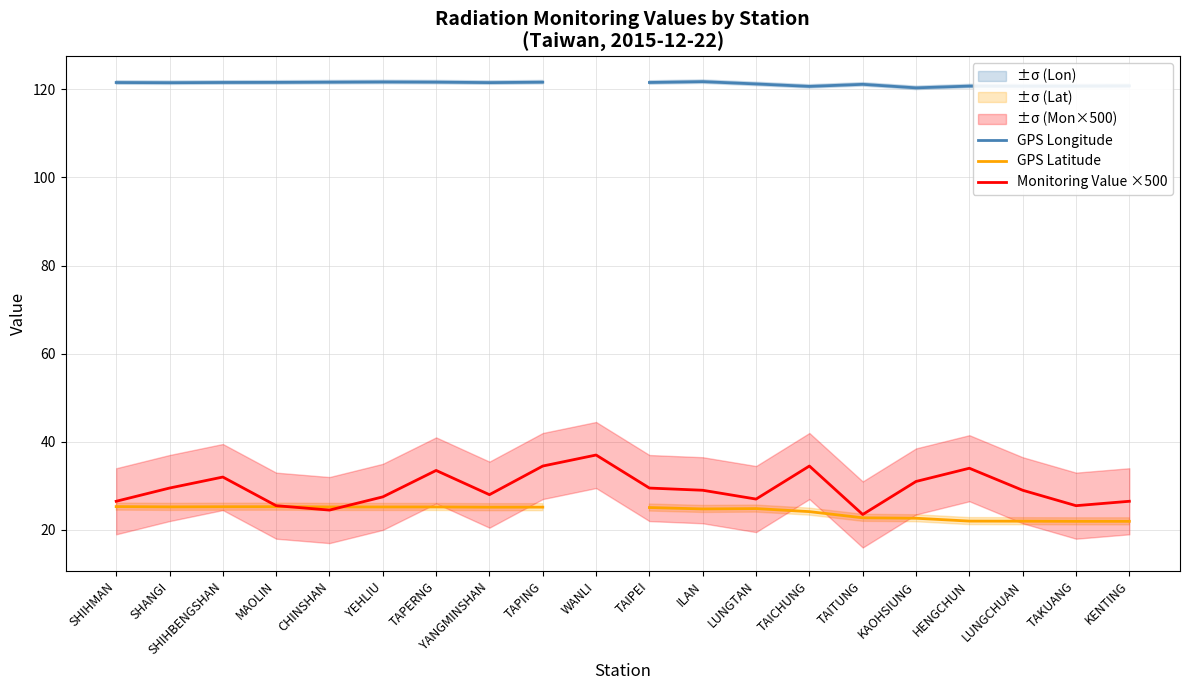

The GPS Latitude series shows 33.3 at CHINSHAN. True or false?

False